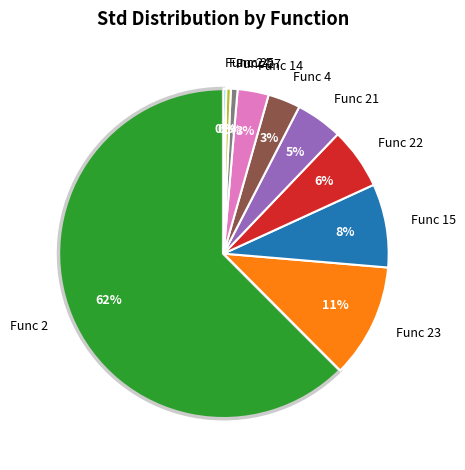

Between Func 21 and Func 22, which is larger?

Func 22